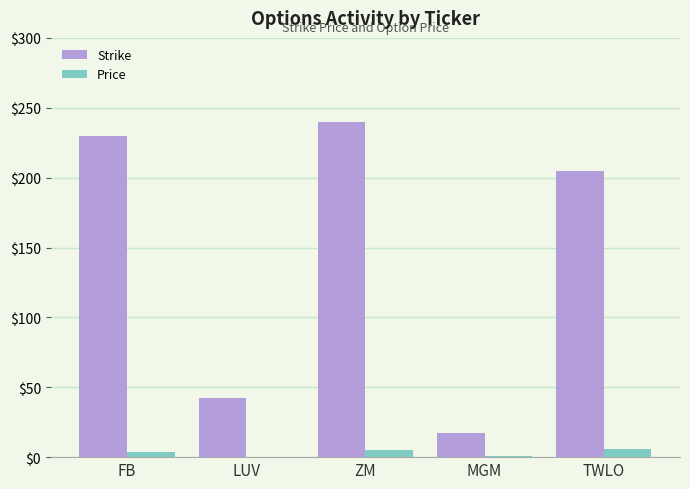

Is the value of Strike at LUV greater than the value of Price at ZM?

Yes